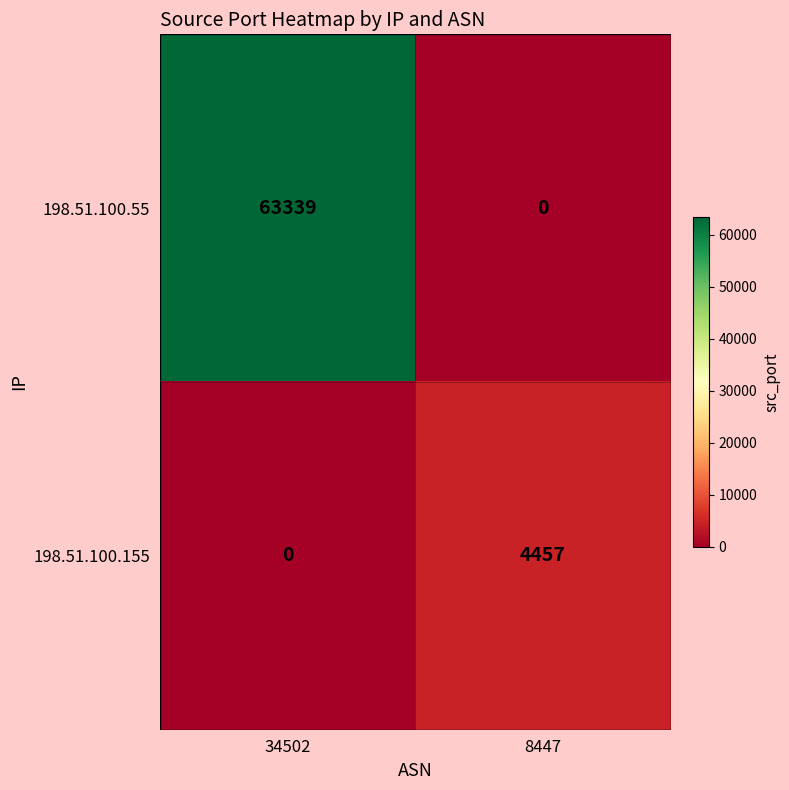

How many series are shown in this chart?

2